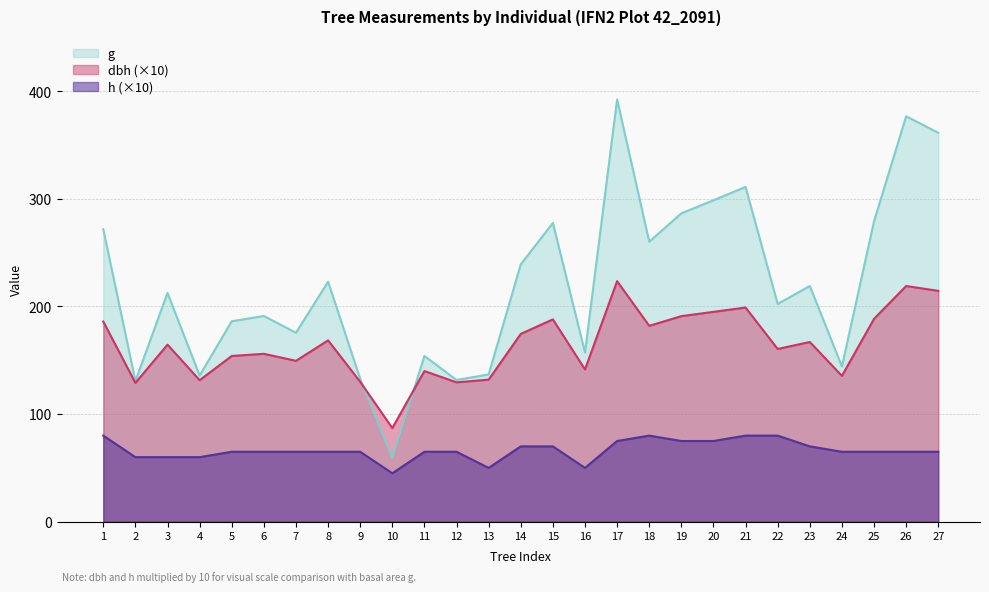

Which label corresponds to the largest value in the chart?

17